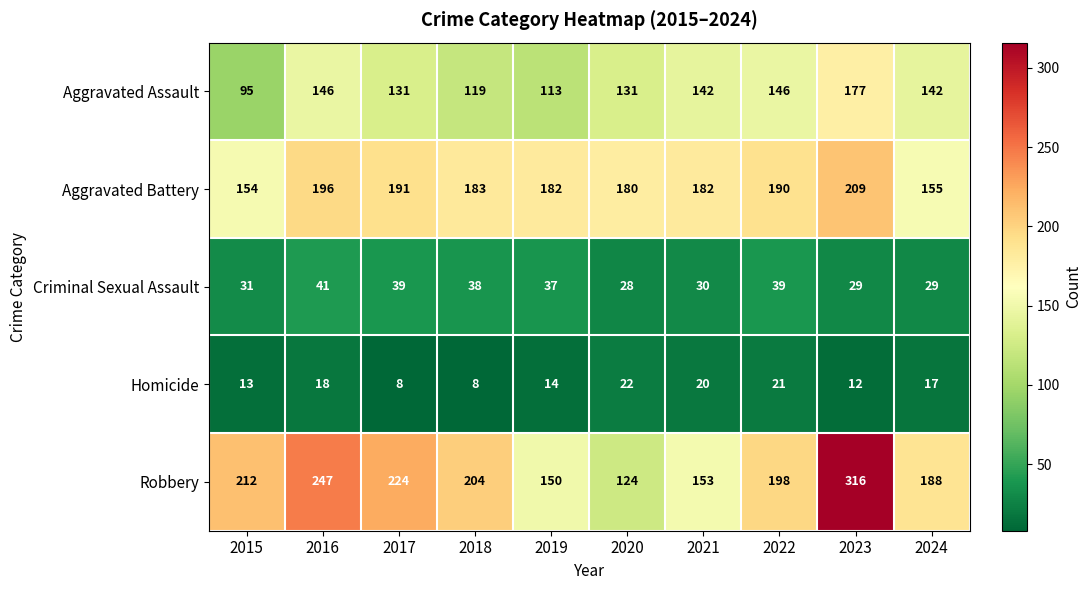

What is the spread (max minus min) of values at 2015?

199